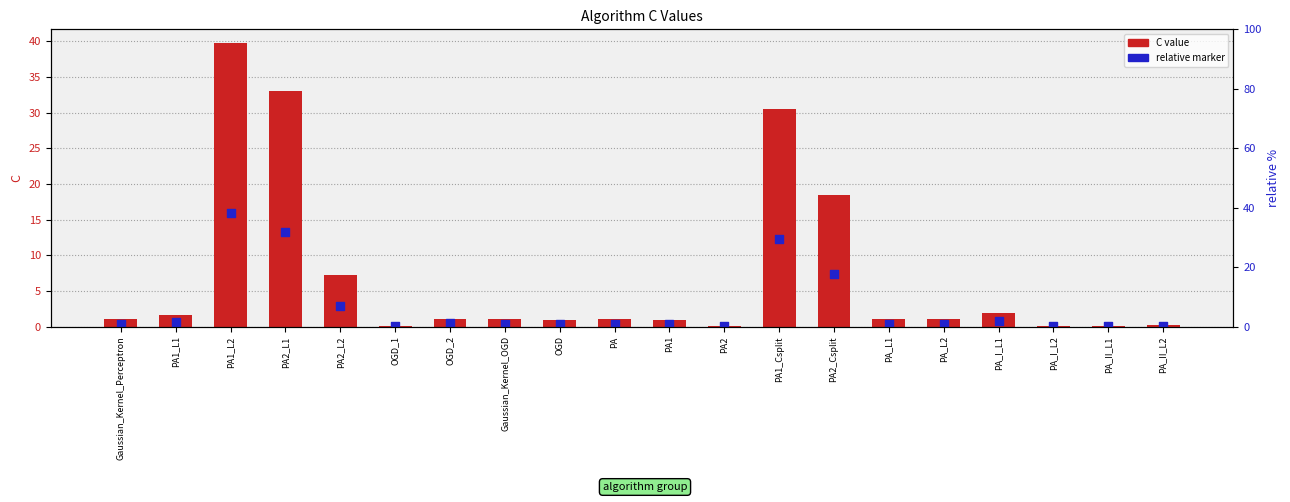

Which series contains the lowest Y value?

relative marker